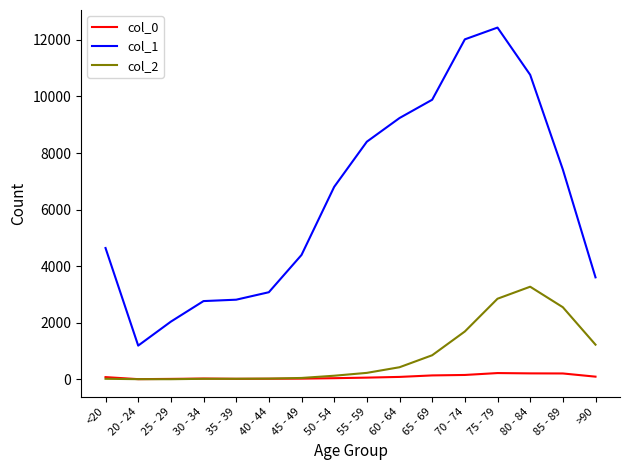

Which series has the largest total across all categories?

col_1